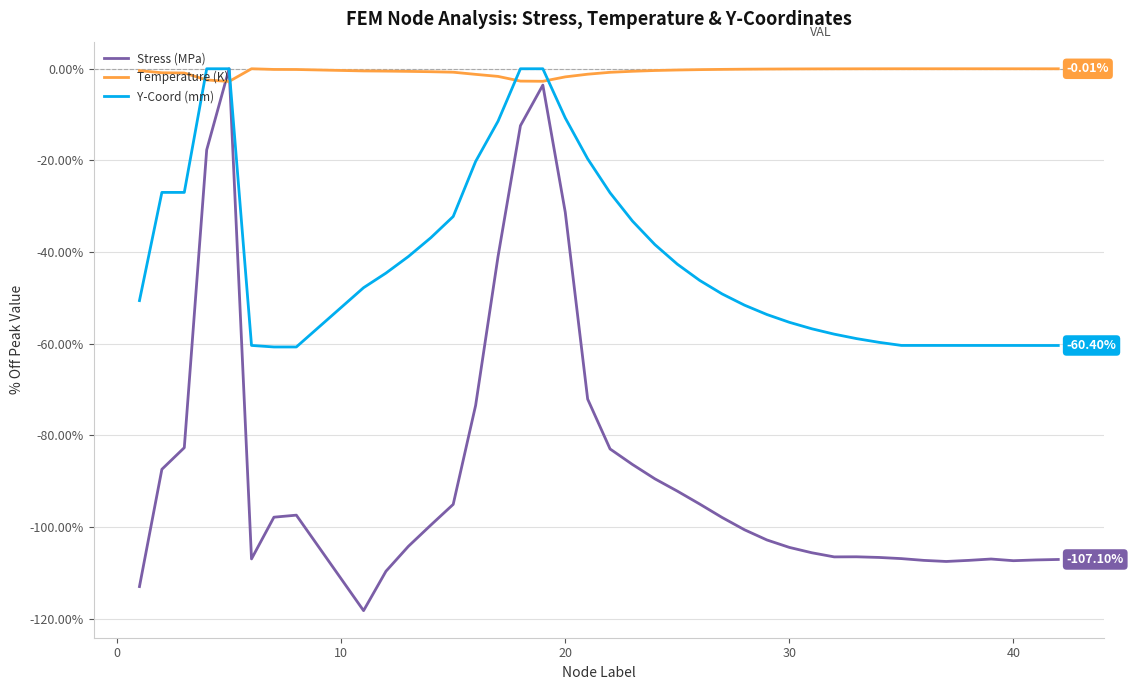

Which series has the largest range (max minus min)?

Stress (MPa)